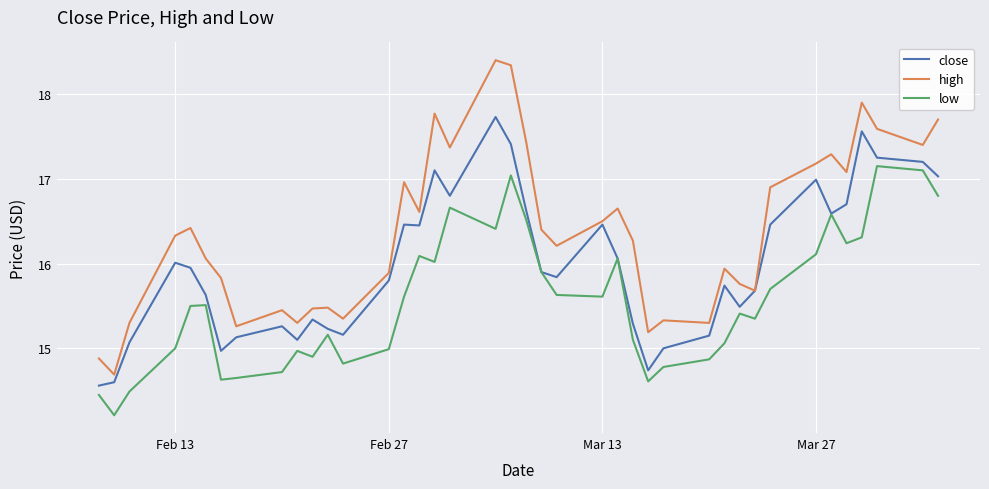

Rank the series by their average value, from highest to lowest.

high, close, low